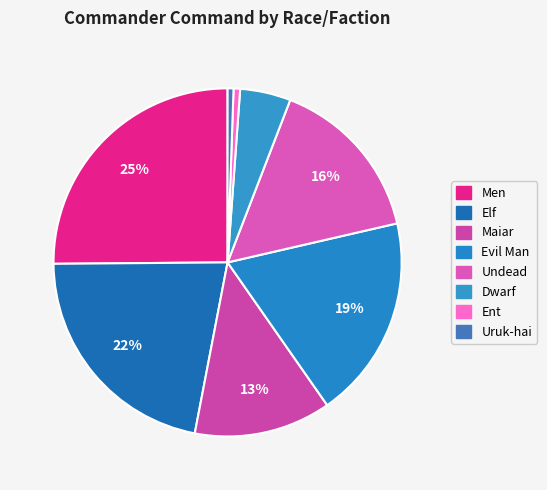

How many slices are in this pie chart?

8